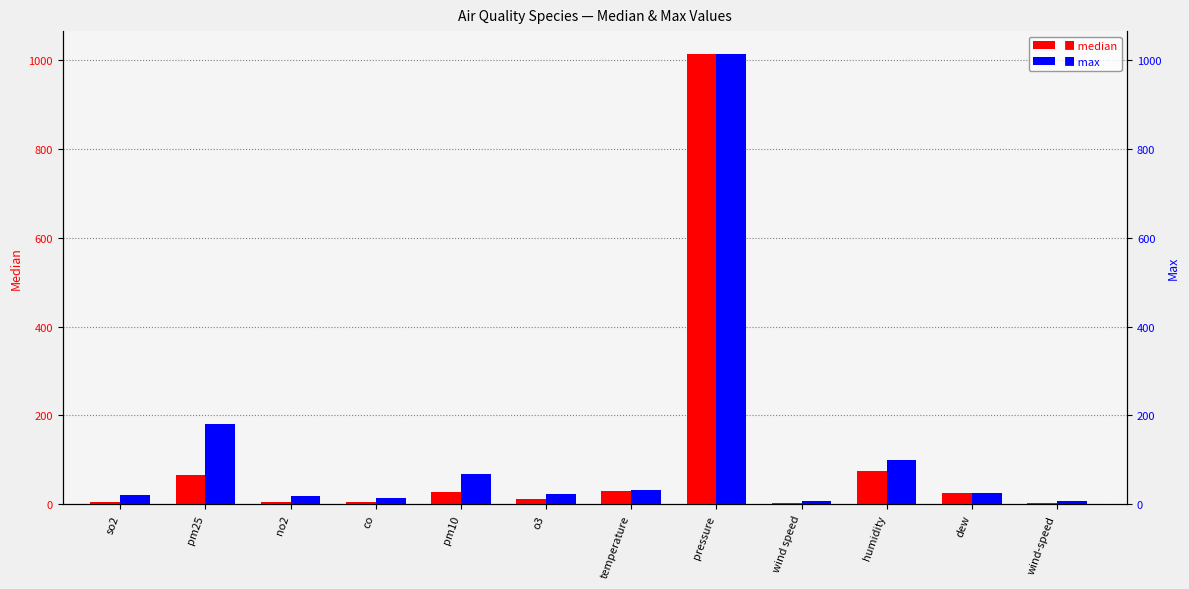

What is the difference between the median values at o3 and pm10?

17.6